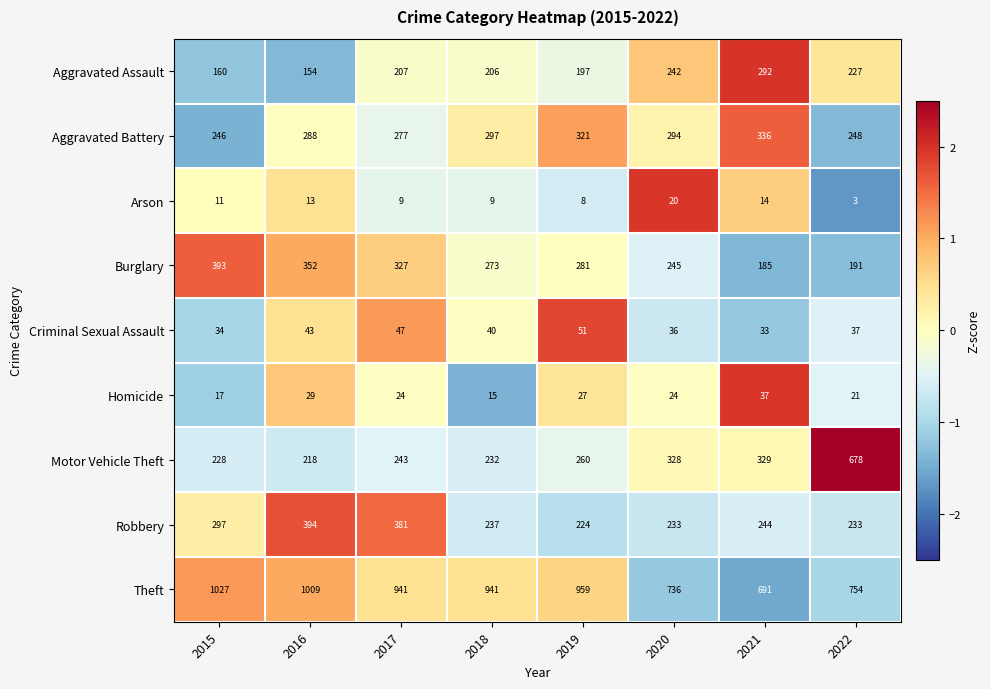

Rank the series by their maximum value, from highest to lowest.

Theft, Motor Vehicle Theft, Robbery, Burglary, Aggravated Battery, Aggravated Assault, Criminal Sexual Assault, Homicide, Arson